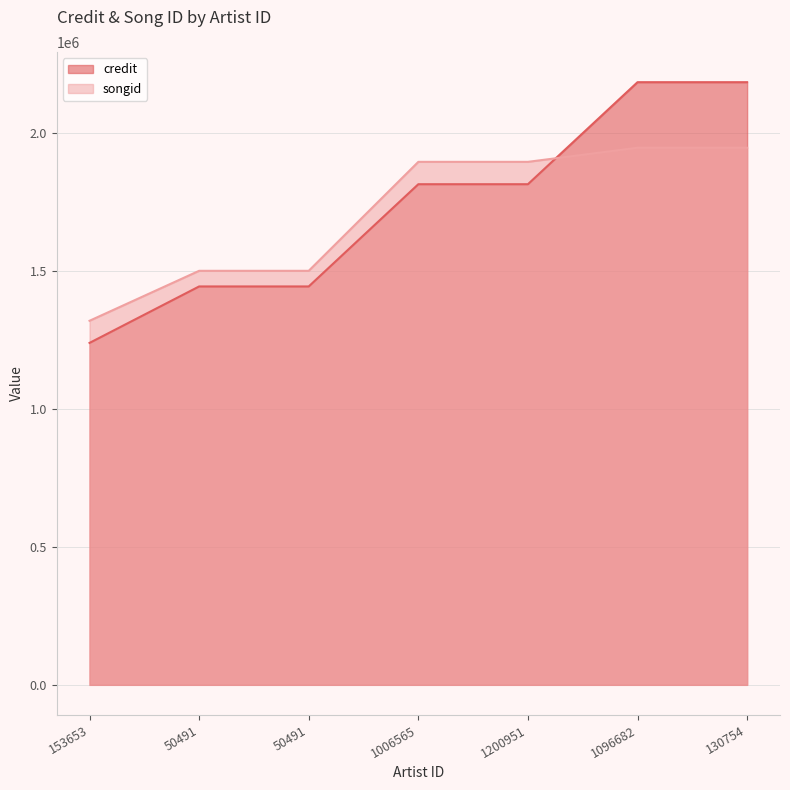

Where do songid and credit first cross each other?

1200951 and 1096682